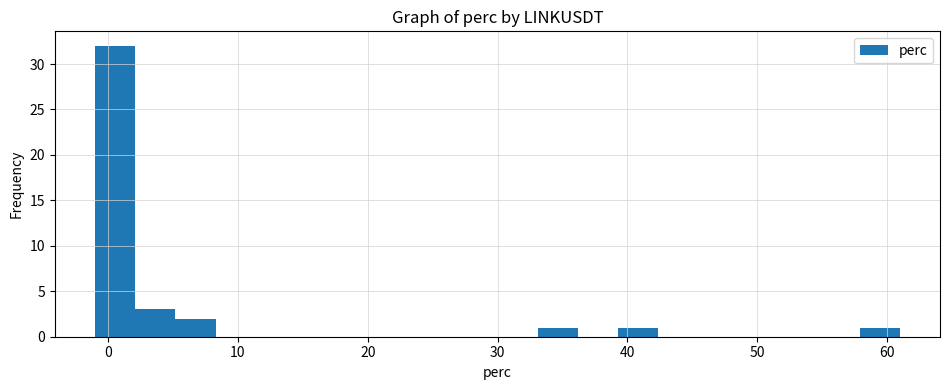

Around what value on the x-axis is the tallest bar? Give the approximate position of its centre, as read against the axis.

1